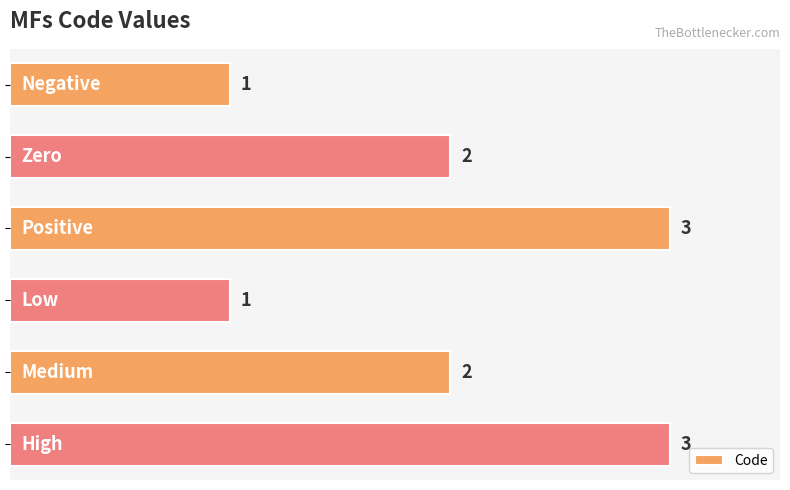

Count the values in the range 1 to 3.

6